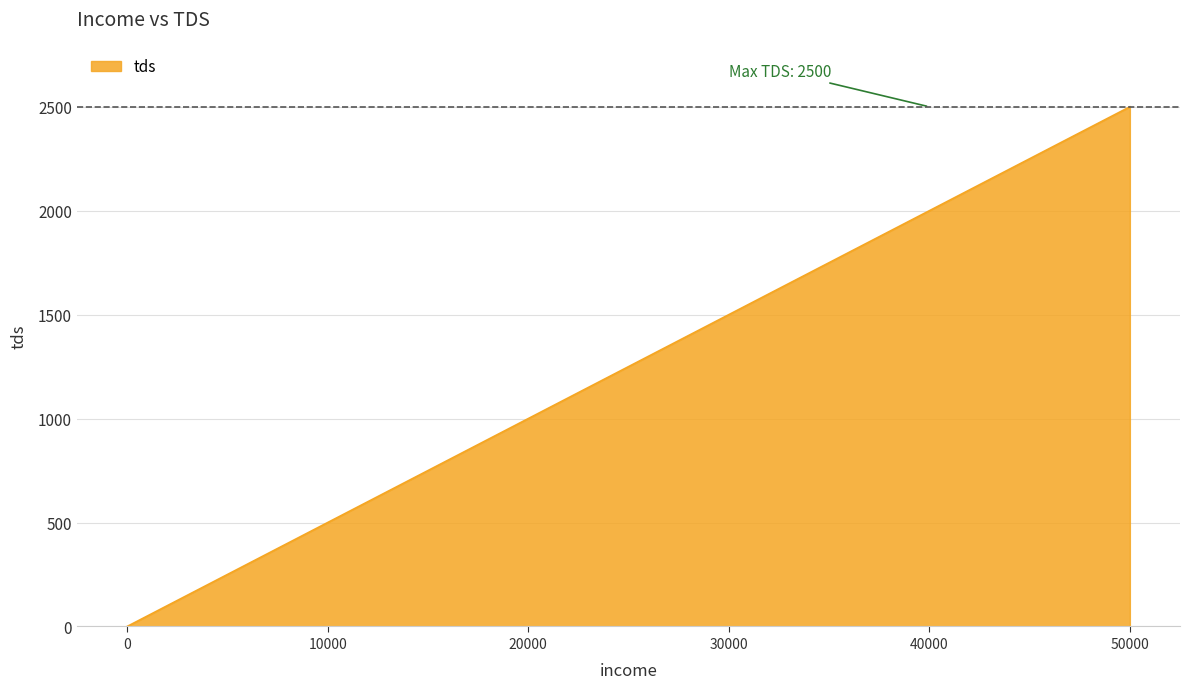

True or false: the data shows 3570 at 50000.

False